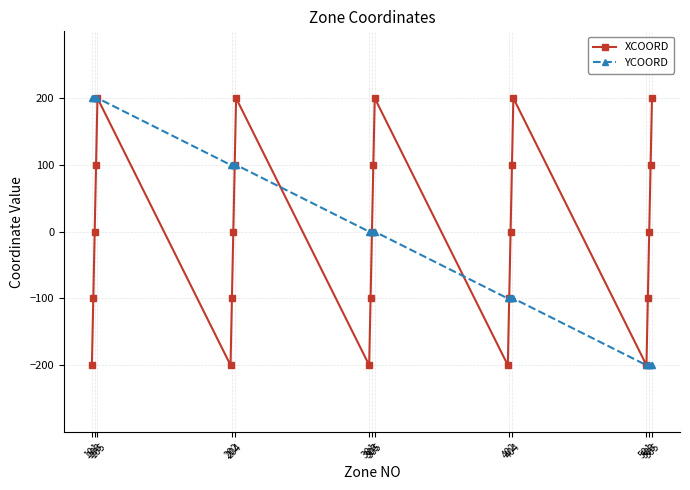

In XCOORD, how many points are lower than both neighbors (excluding endpoints)?

4